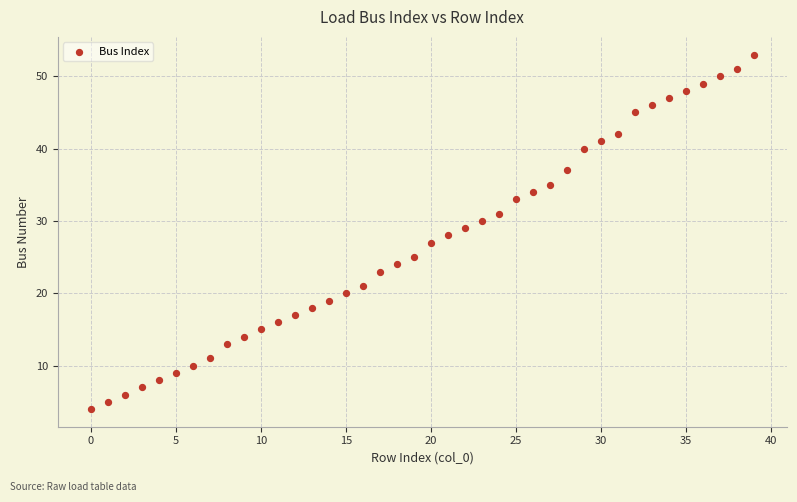

What is the range of Y values (max minus min)?

49